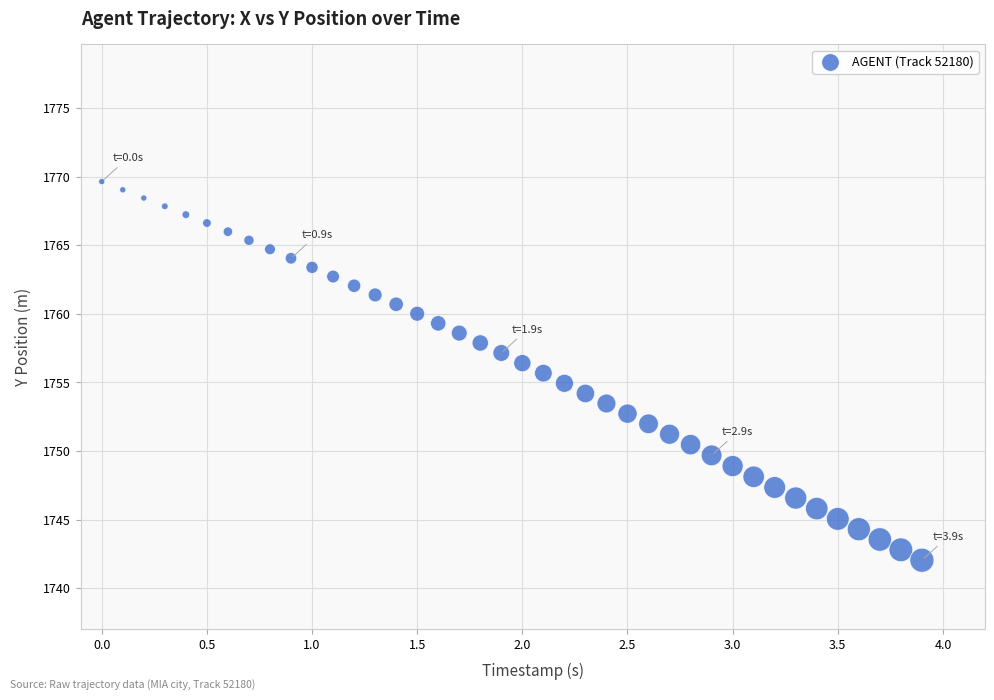

What is the range of X values (max minus min)?

3.9